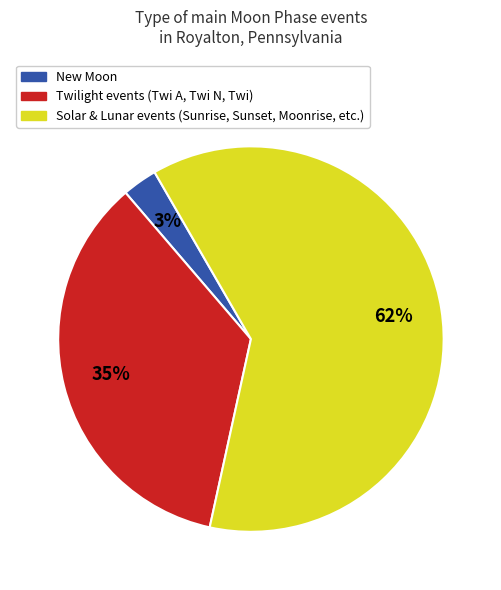

Is there any slice that represents more than half of the pie?

Yes